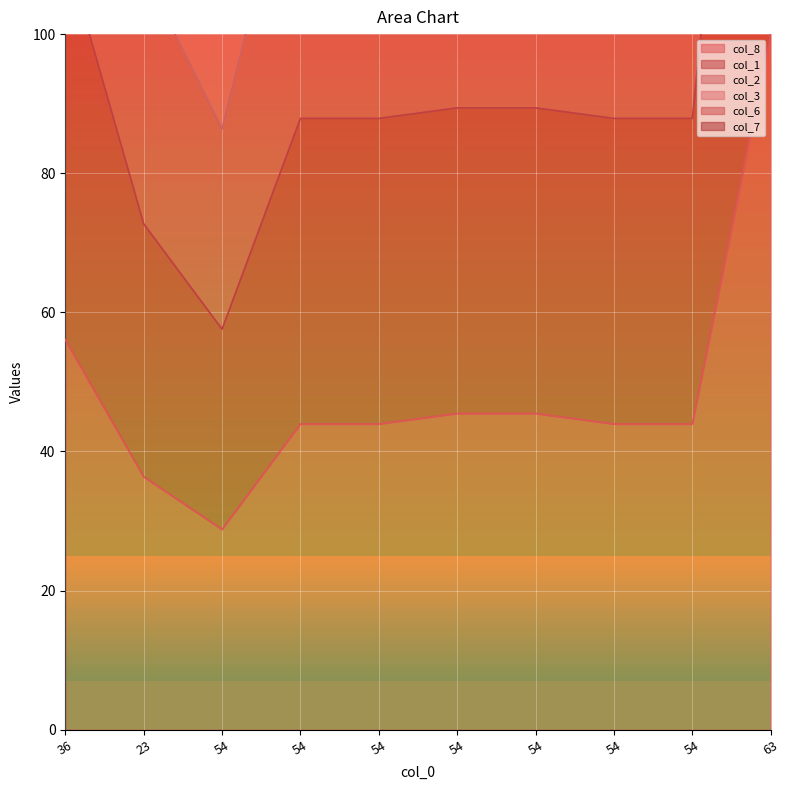

What is the total value across all series at 36?

1177.3